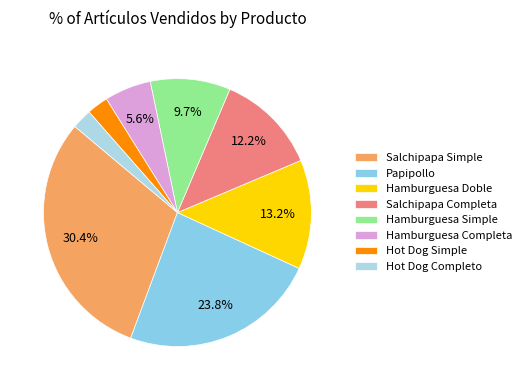

To the nearest percent, what is the combined percentage of Salchipapa Simple and Hamburguesa Completa?

36%